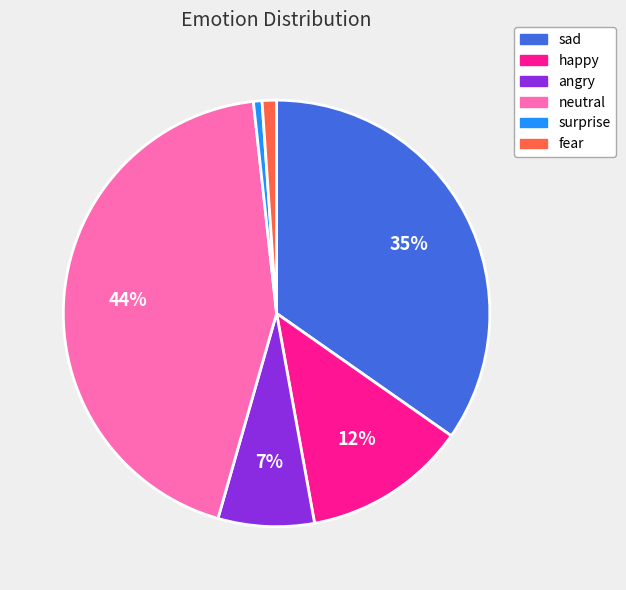

True or false: neutral accounts for 44% of the total.

True